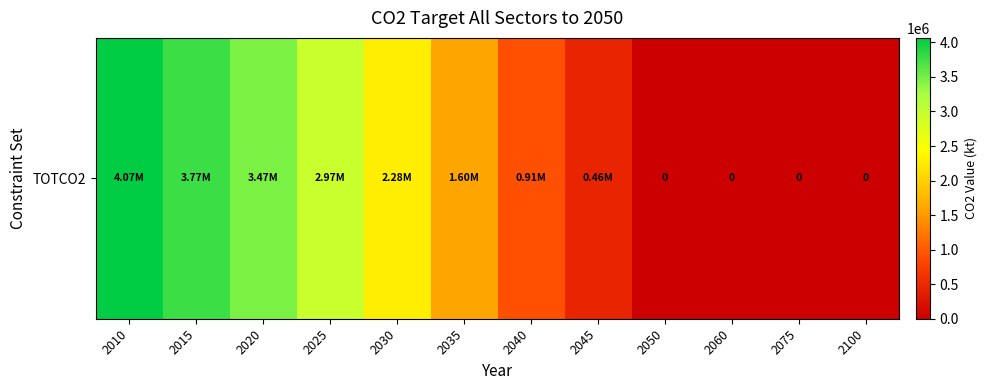

Which has a higher value, 2015 or 2060?

2015